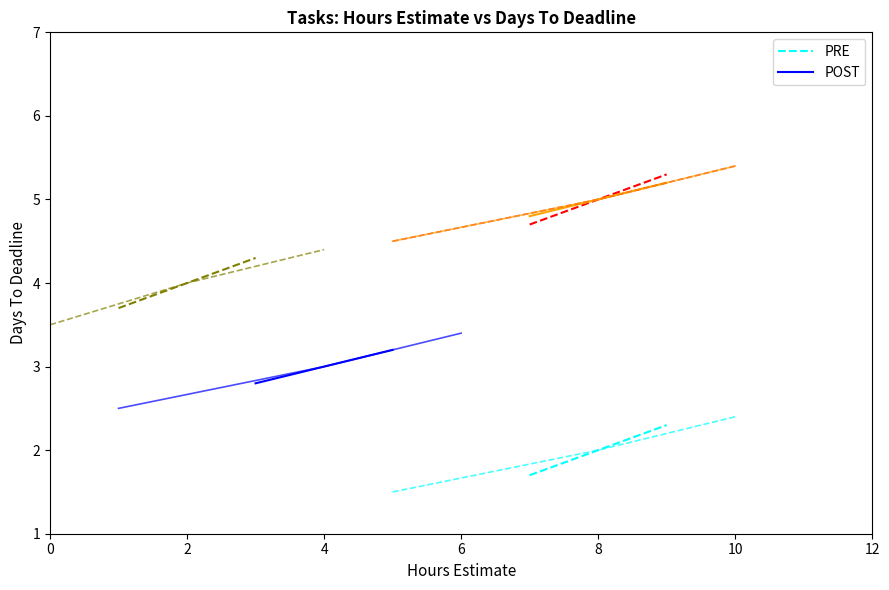

What is the value of the PRE point at the 1st from the left?

1.7